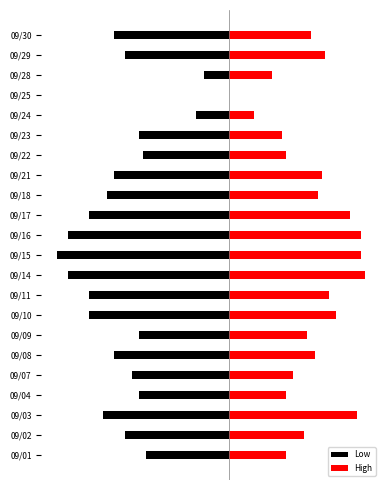

How many data points in High are less than 2?

8